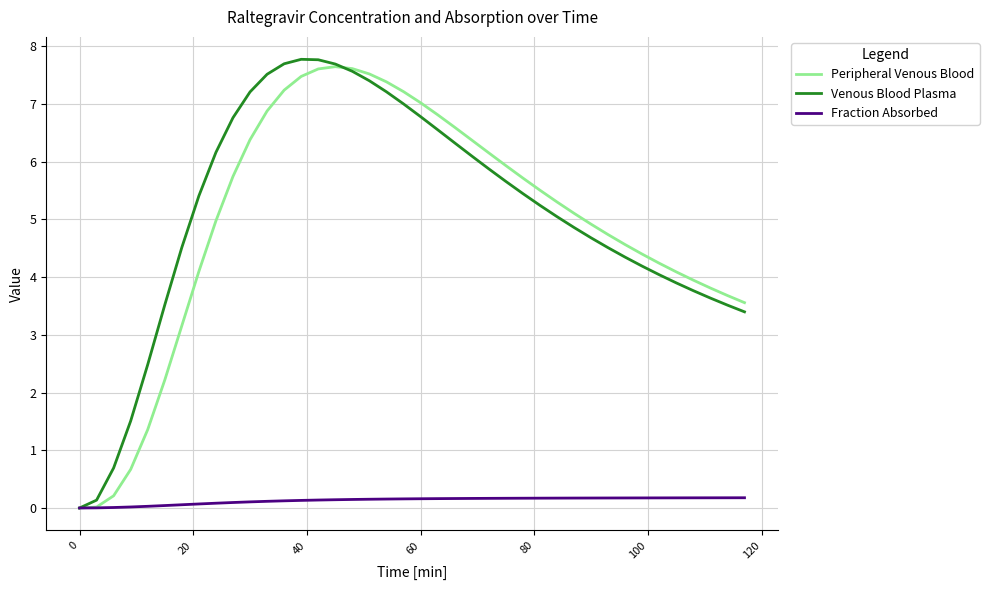

What is the maximum value shown in the chart?

7.8